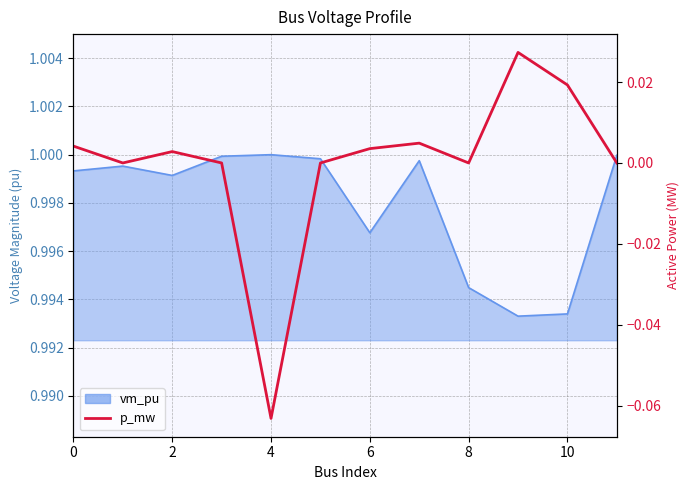

How many lines are shown in the chart?

1